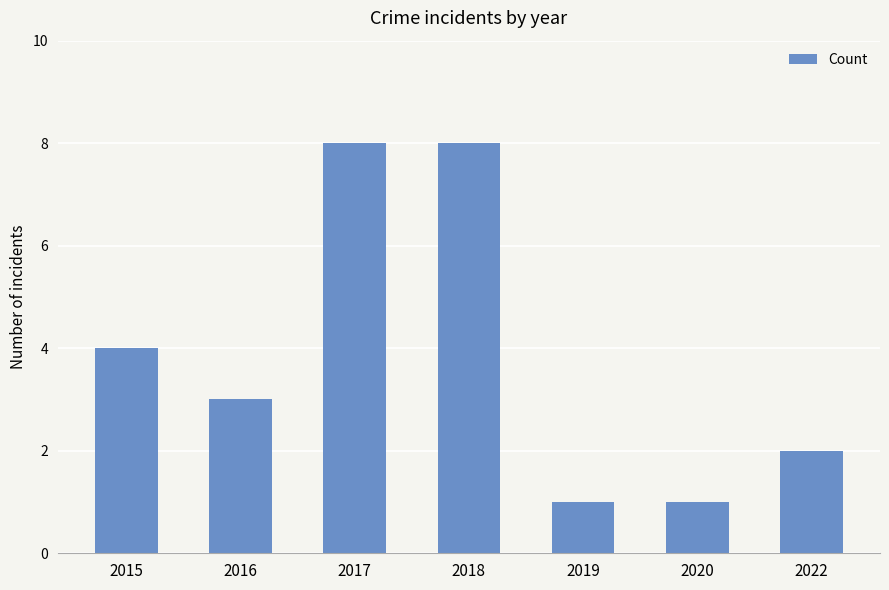

Approximately how many times larger is the value at 2017 compared to 2015?

2.0